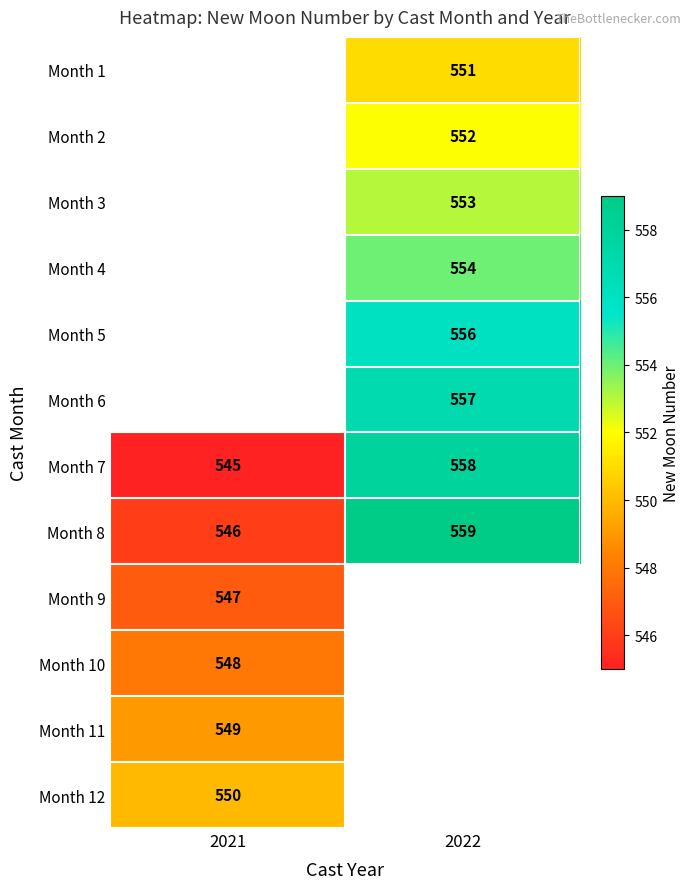

What is the maximum value shown in the chart?

559.0